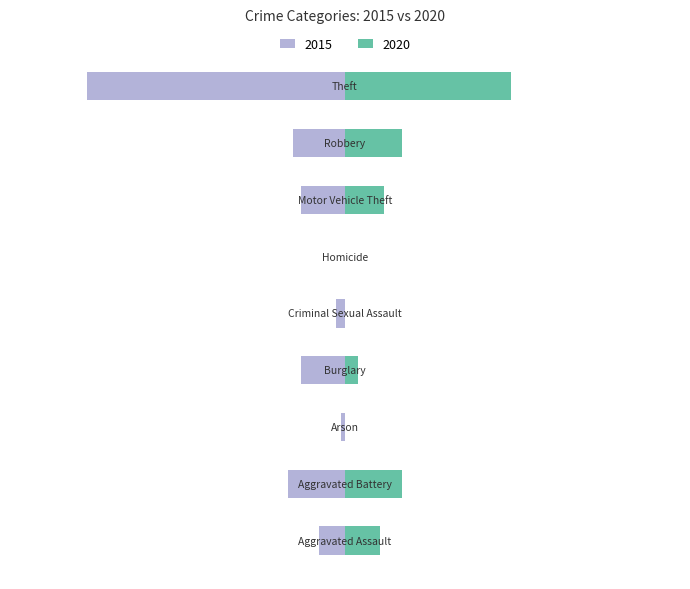

What value does the 2015 series have at Arson?

-1